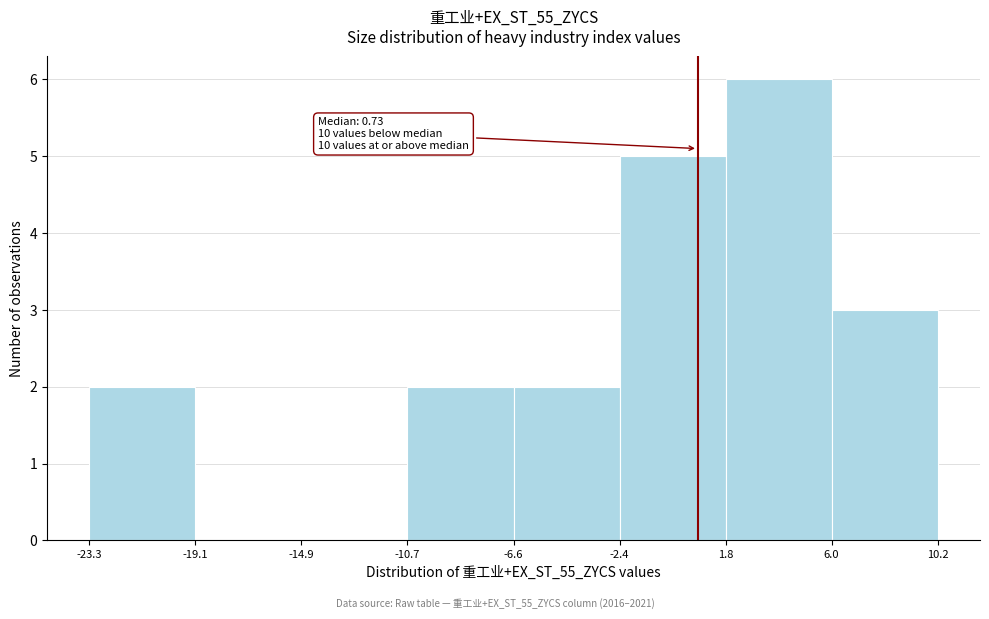

Which range on the x-axis has the tallest bar?

1.8 to 6.0